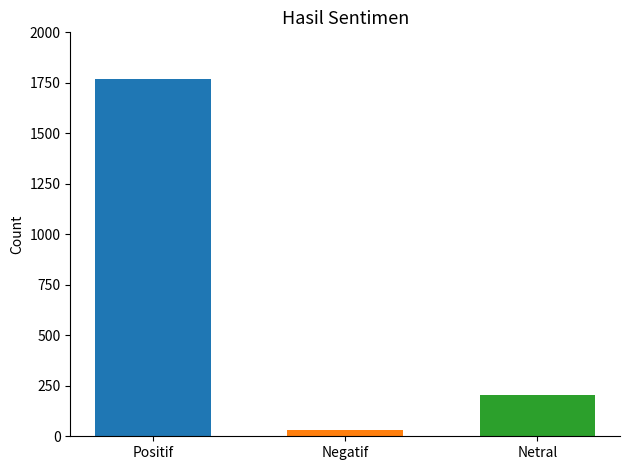

What is the smallest value displayed?

29